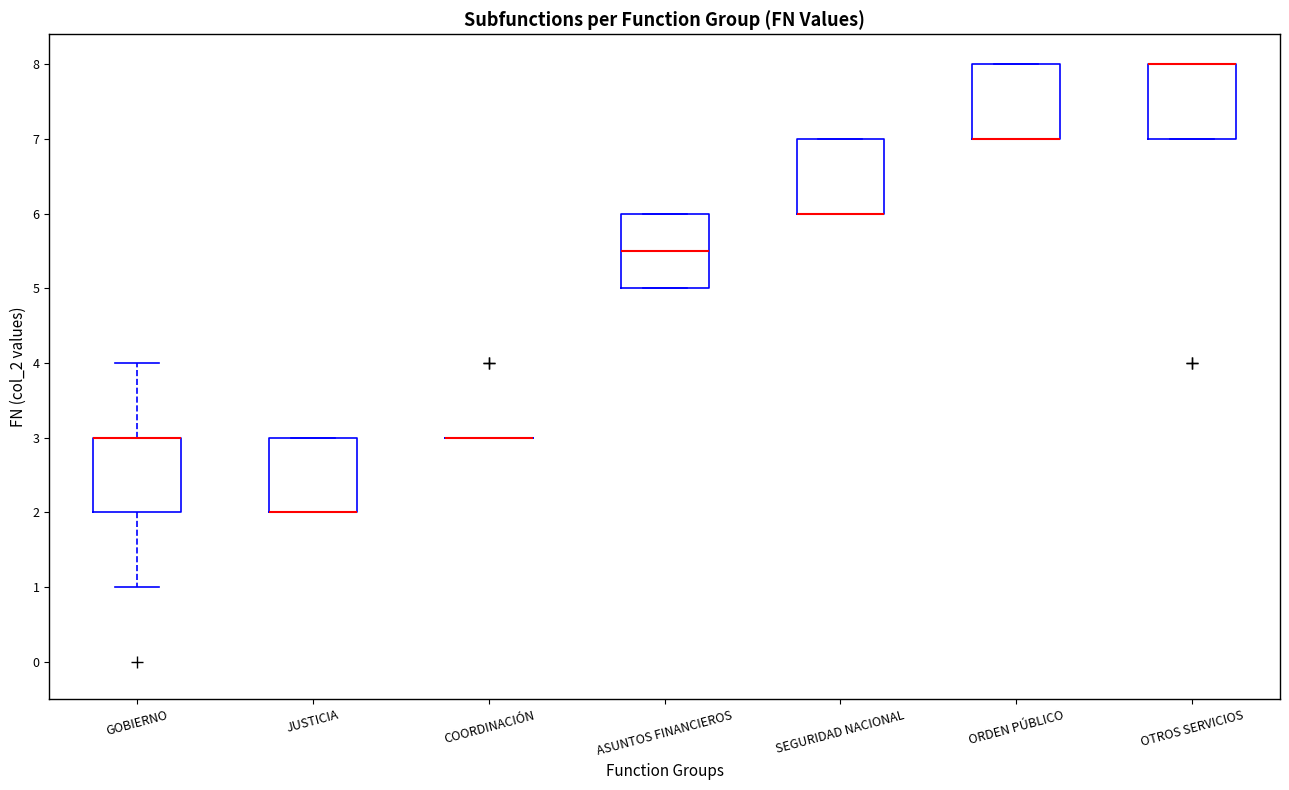

Reading left to right, read every box against the y-axis: the position of its median line, the range the box covers, and the ends of its whiskers. The values are not printed on the chart, so give them approximately, as read against the axis.

GOBIERNO: median 3.0 (drawn on the box's upper edge), box 2.0 to 3.0, whiskers 1.0 to 4.0
JUSTICIA: median 2.0 (drawn on the box's lower edge), box 2.0 to 3.0, whiskers 2.0 to 3.0
COORDINACIÓN: box collapsed to a line at 3.0, whiskers 3.0 to 3.0
ASUNTOS FINANCIEROS: median 5.5, box 5.0 to 6.0, whiskers 5.0 to 6.0
SEGURIDAD NACIONAL: median 6.0 (drawn on the box's lower edge), box 6.0 to 7.0, whiskers 6.0 to 7.0
ORDEN PÚBLICO: median 7.0 (drawn on the box's lower edge), box 7.0 to 8.0, whiskers 7.0 to 8.0
OTROS SERVICIOS: median 8.0 (drawn on the box's upper edge), box 7.0 to 8.0, whiskers 7.0 to 8.0